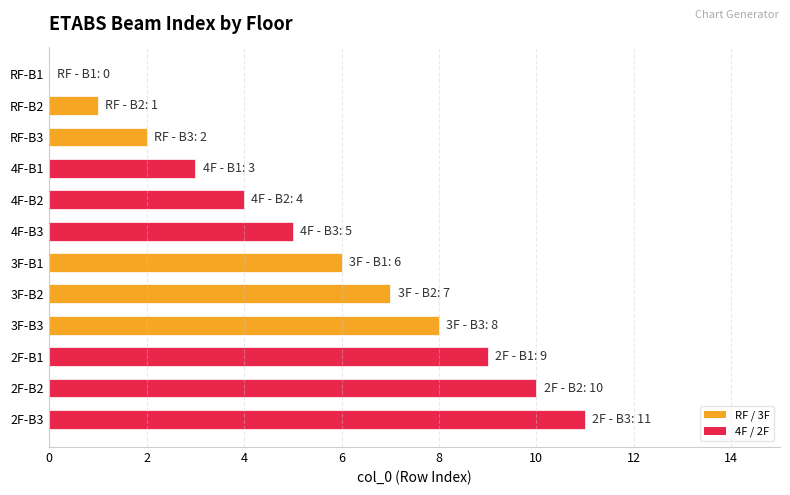

The chart shows a value of 9 at 3F-B1. True or false?

False